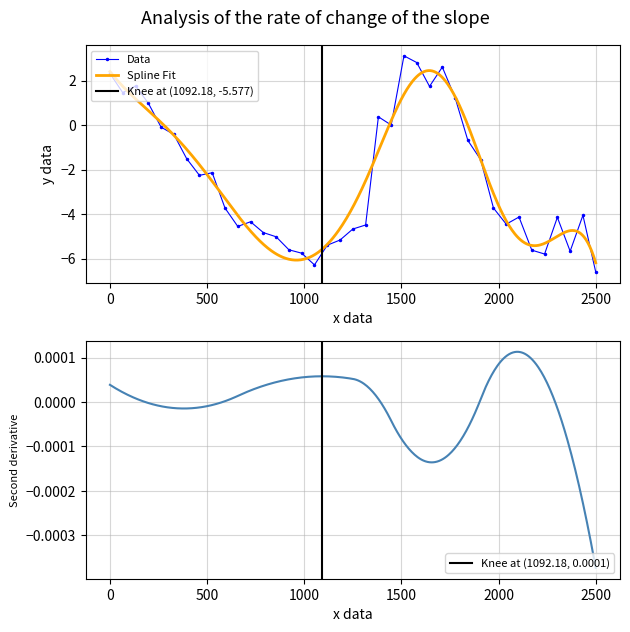

True or false: Data has more than 0 points higher than both neighbors.

True